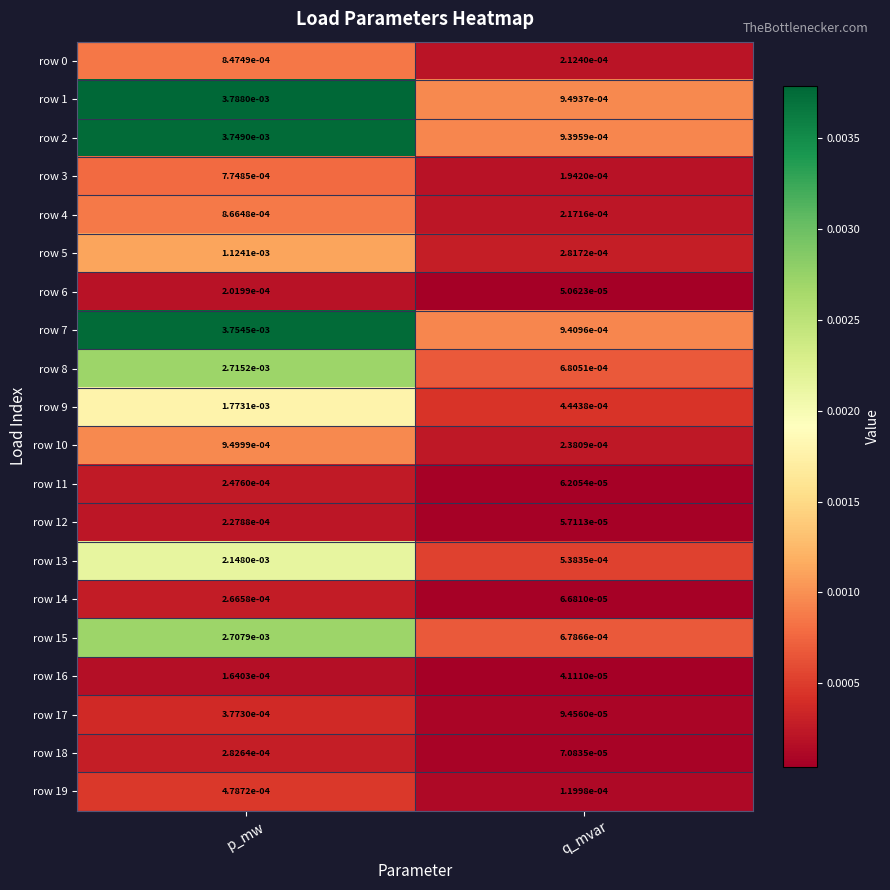

List the labels in order of row 3 value, smallest first.

q_mvar, p_mw